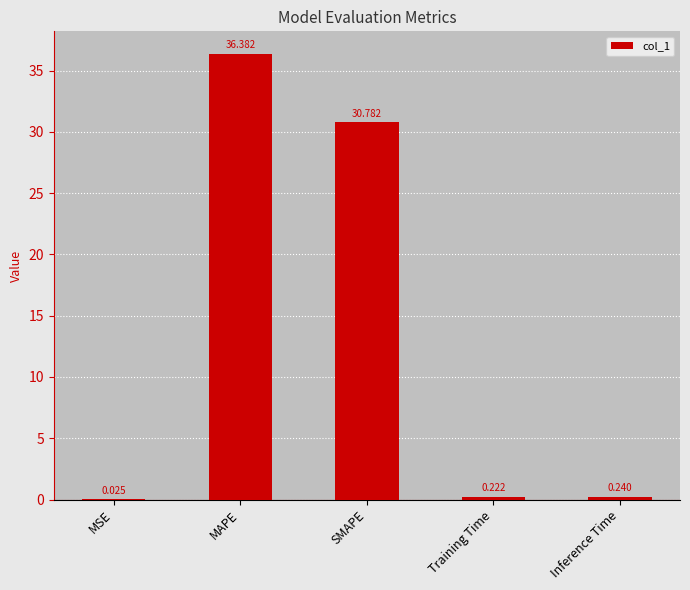

Which category has the highest value across all series?

MAPE